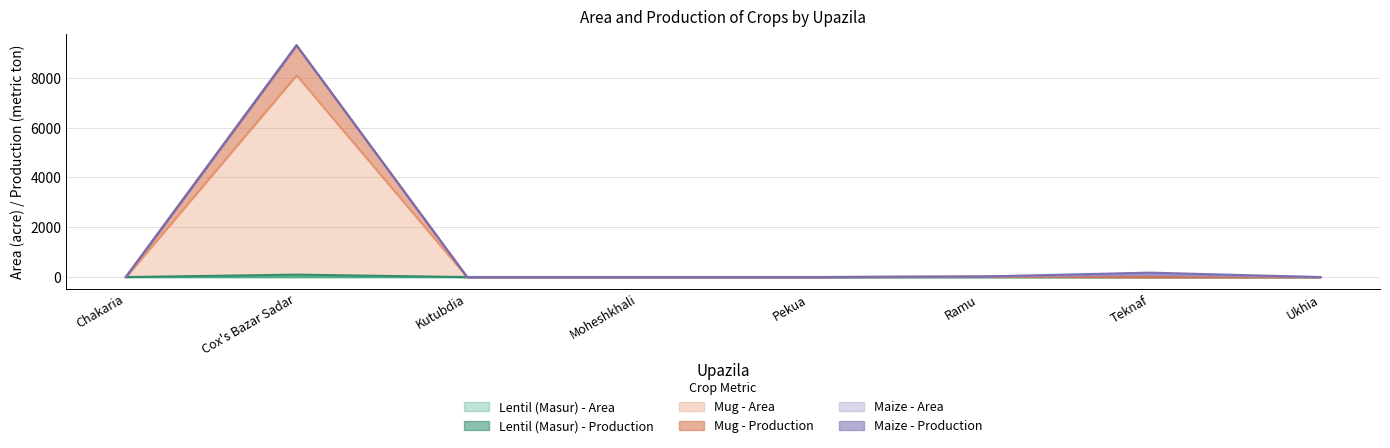

Which category has the highest value in the Mug - Production series?

Cox's Bazar Sadar